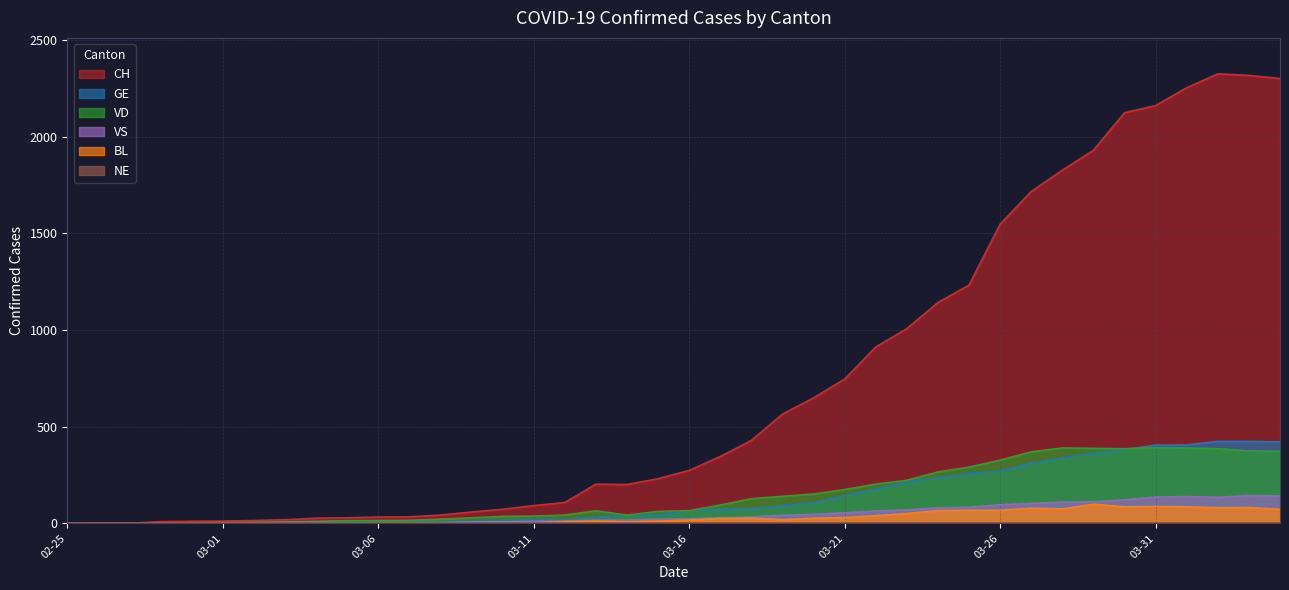

Which series has the largest range (max minus min)?

CH